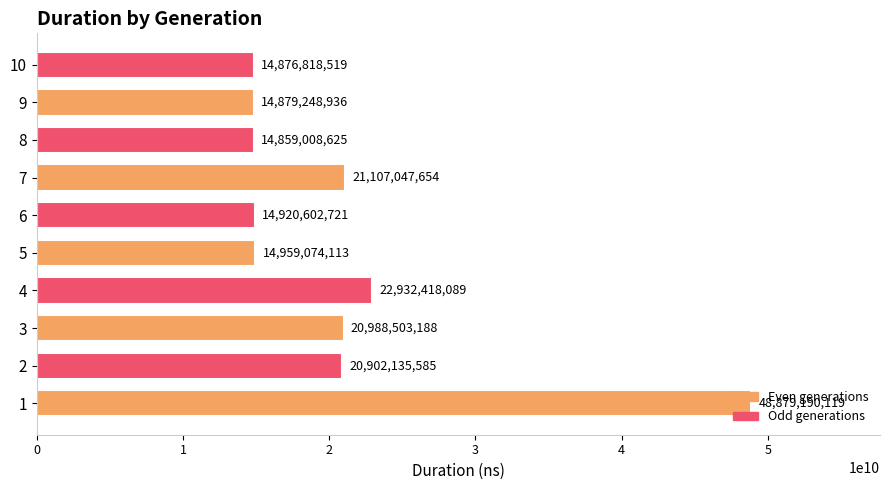

Which label corresponds to the smallest value in the chart?

8